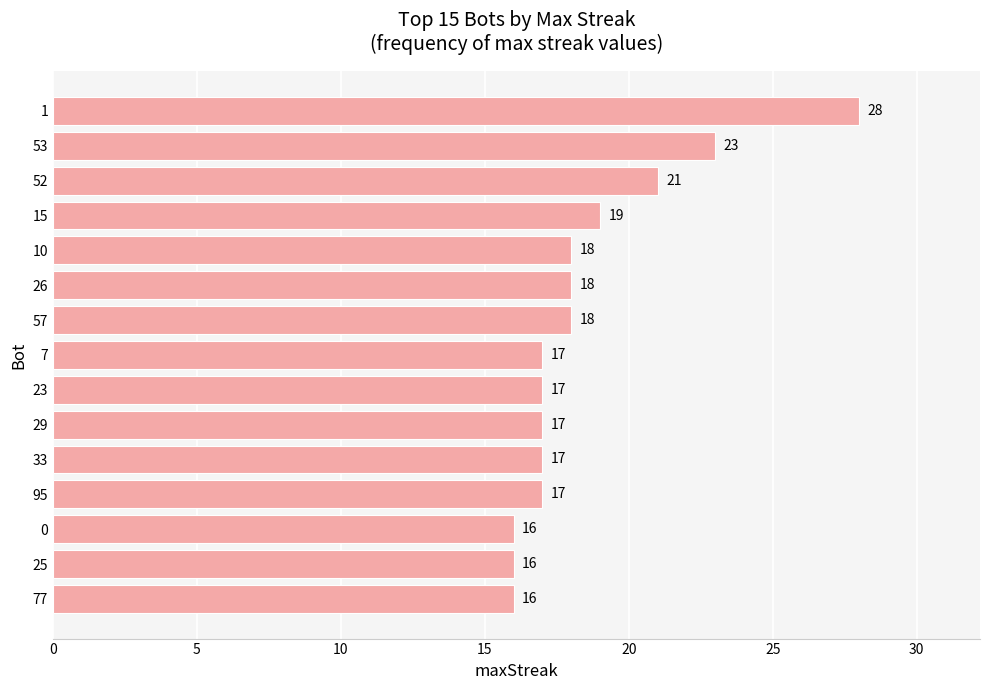

At which label is the value closest to 22?

52